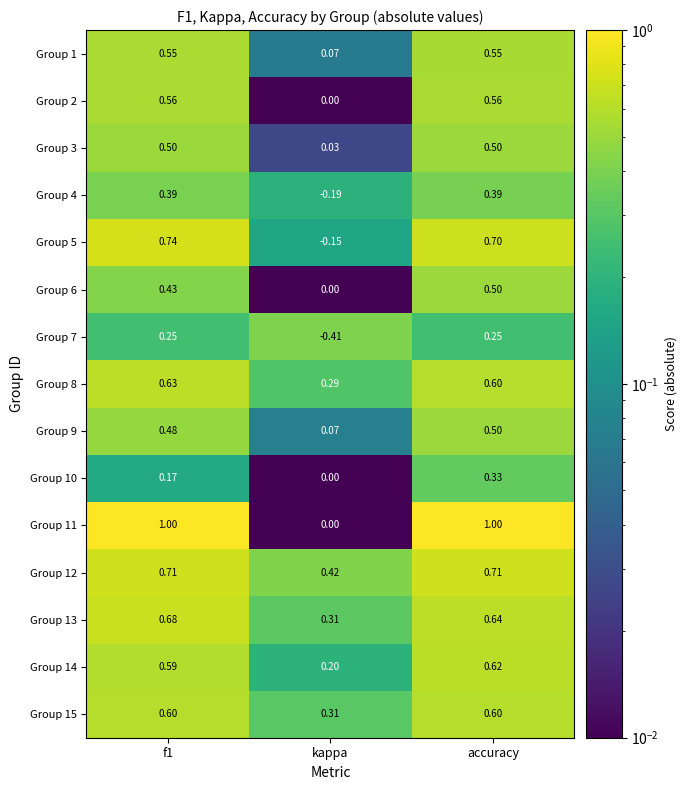

Which category has the lowest value across all series?

kappa